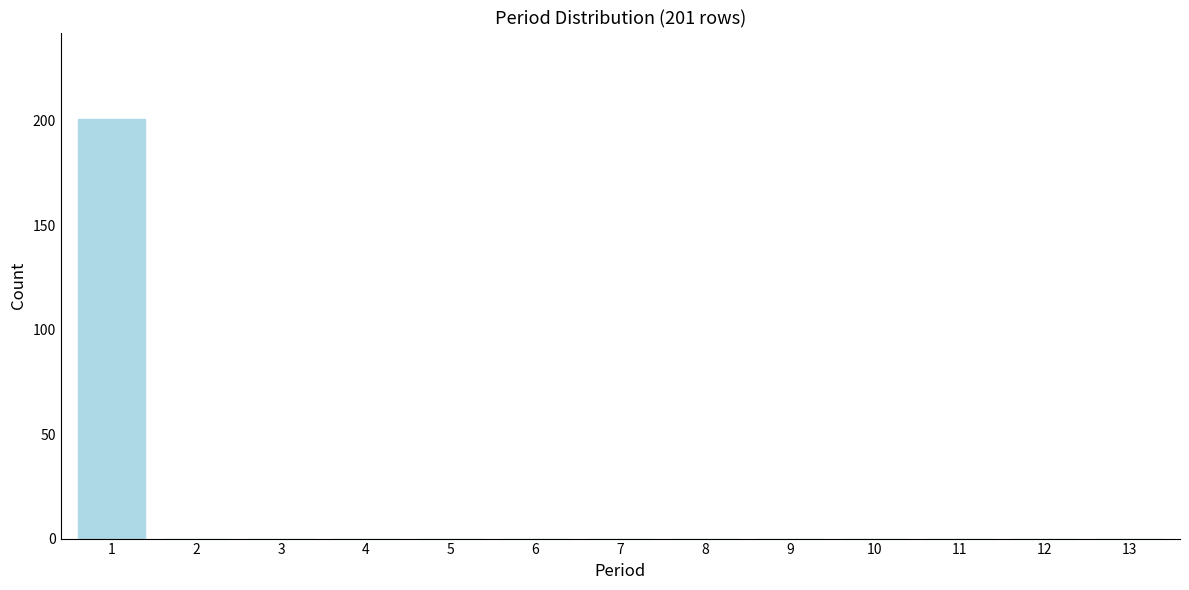

Reading right to left, extract all data points from this chart.

13=0	12=0	11=0	10=0	9=0	8=0	7=0	6=0	5=0	4=0	3=0	2=0	1=201